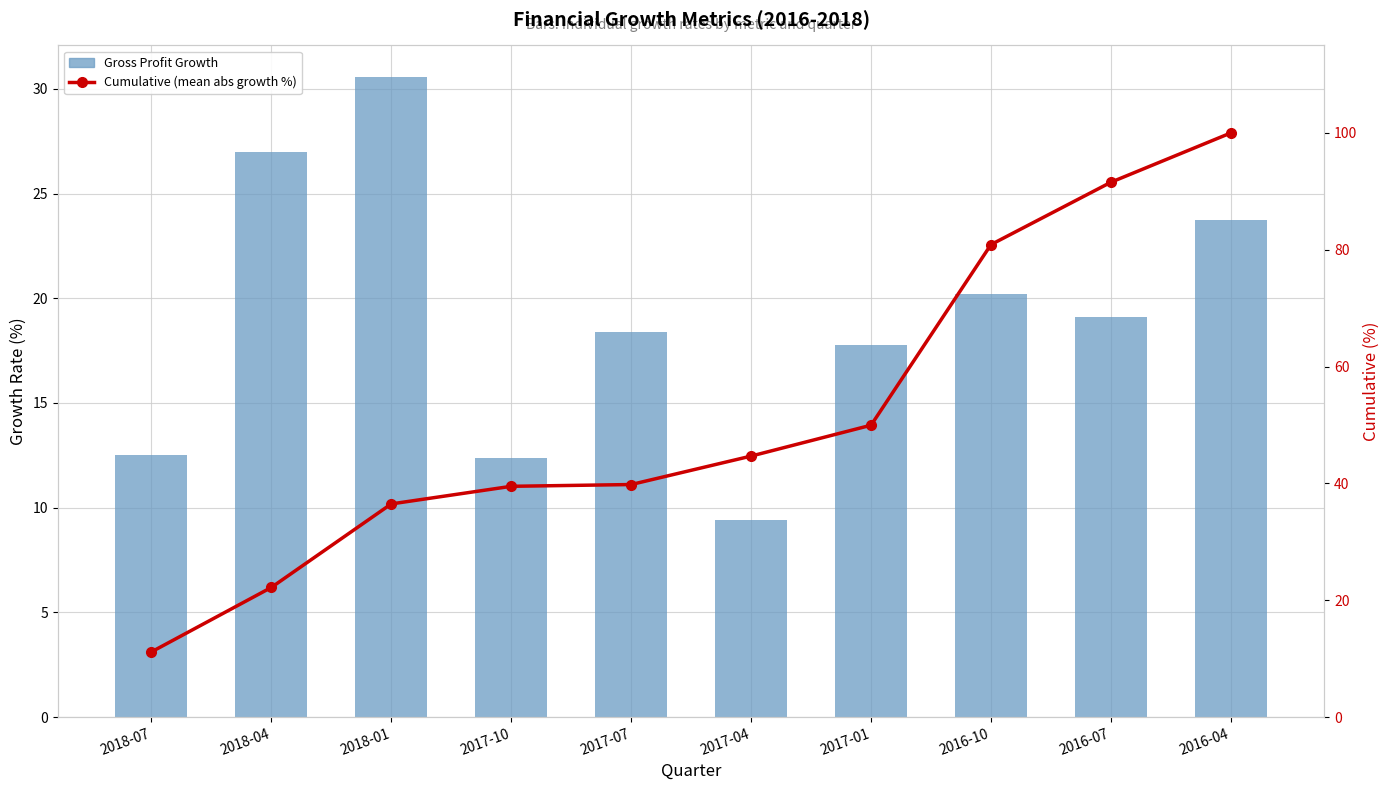

What are all the series names shown in the legend?

Gross Profit Growth, Cumulative (mean abs growth %)